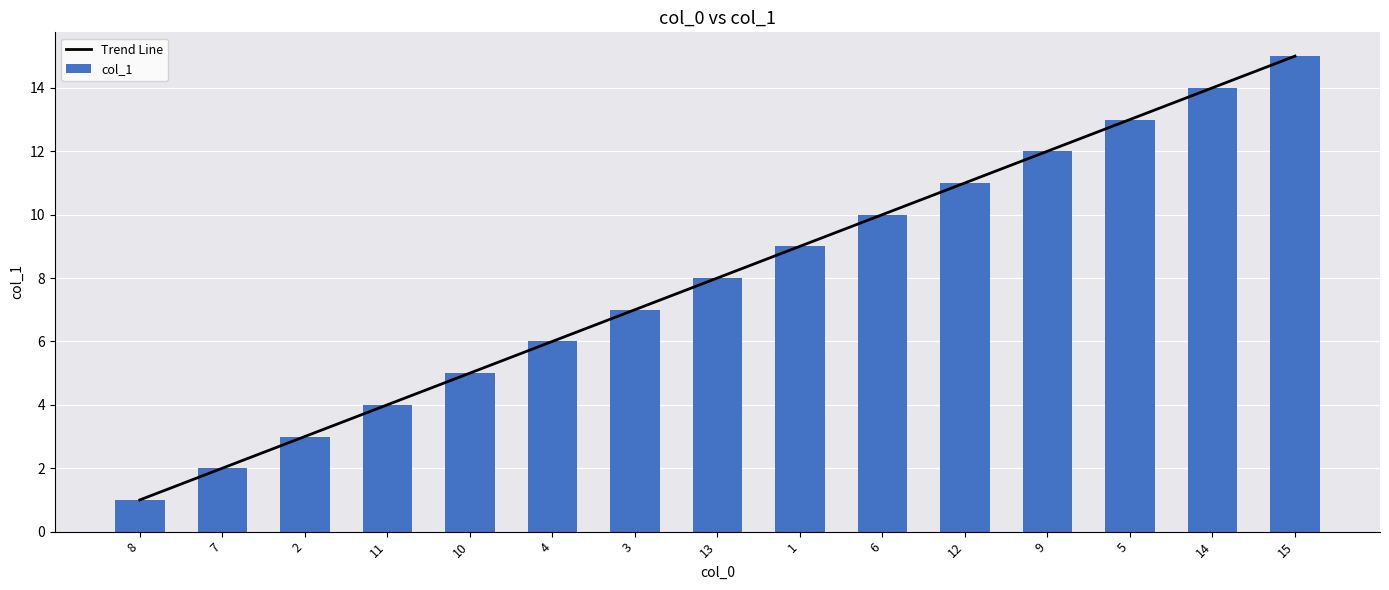

What is the maximum value for Trend Line?

15